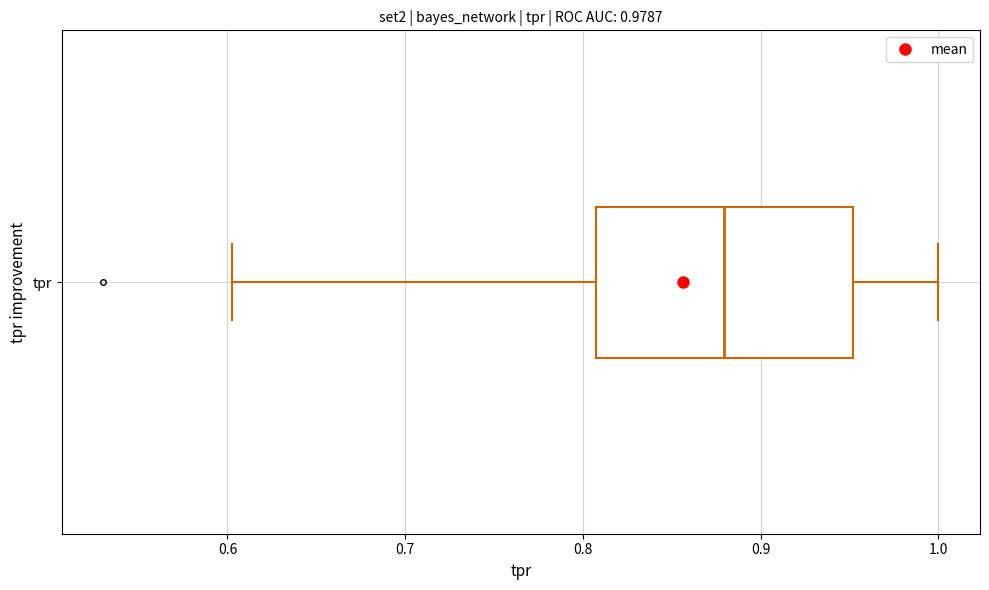

Where is the left edge of the box for tpr on the x-axis? The values are not printed on the chart, so give them approximately, as read against the axis.

0.81